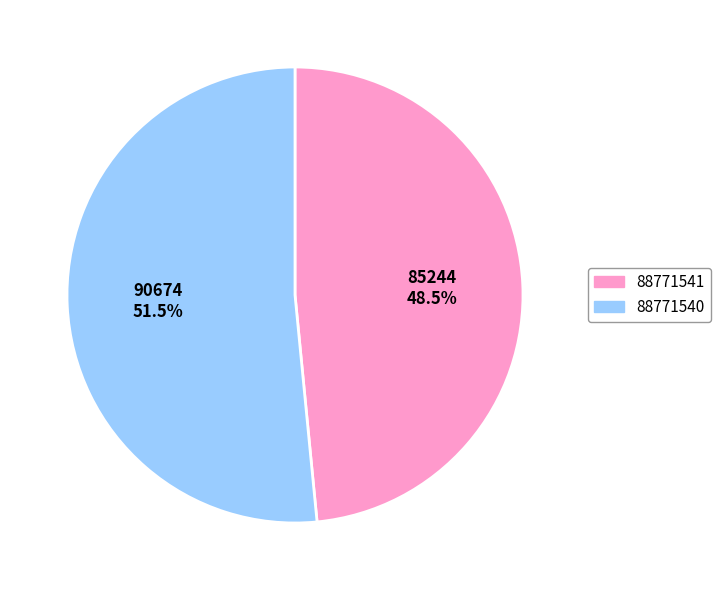

Is the sum of 88771541 and 88771540 greater than half?

Yes